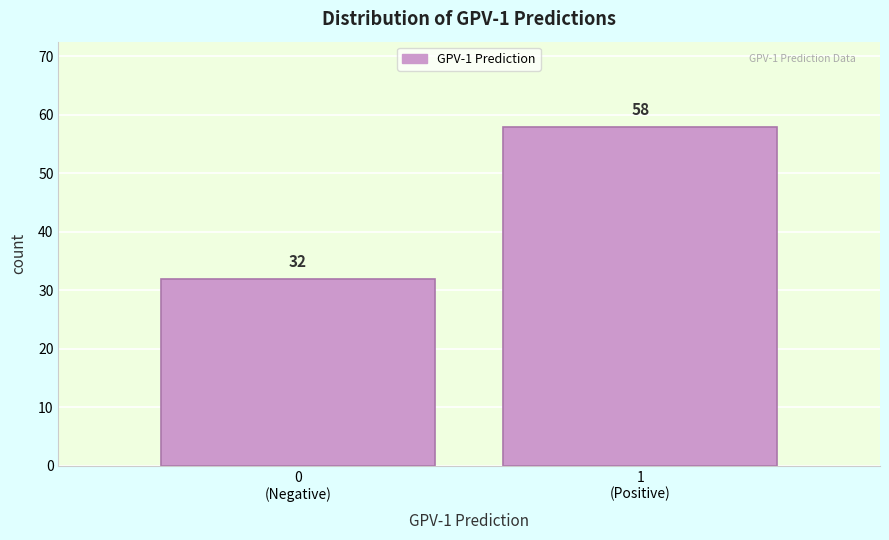

Reading left to right, what are all the values shown in this chart?

32	58